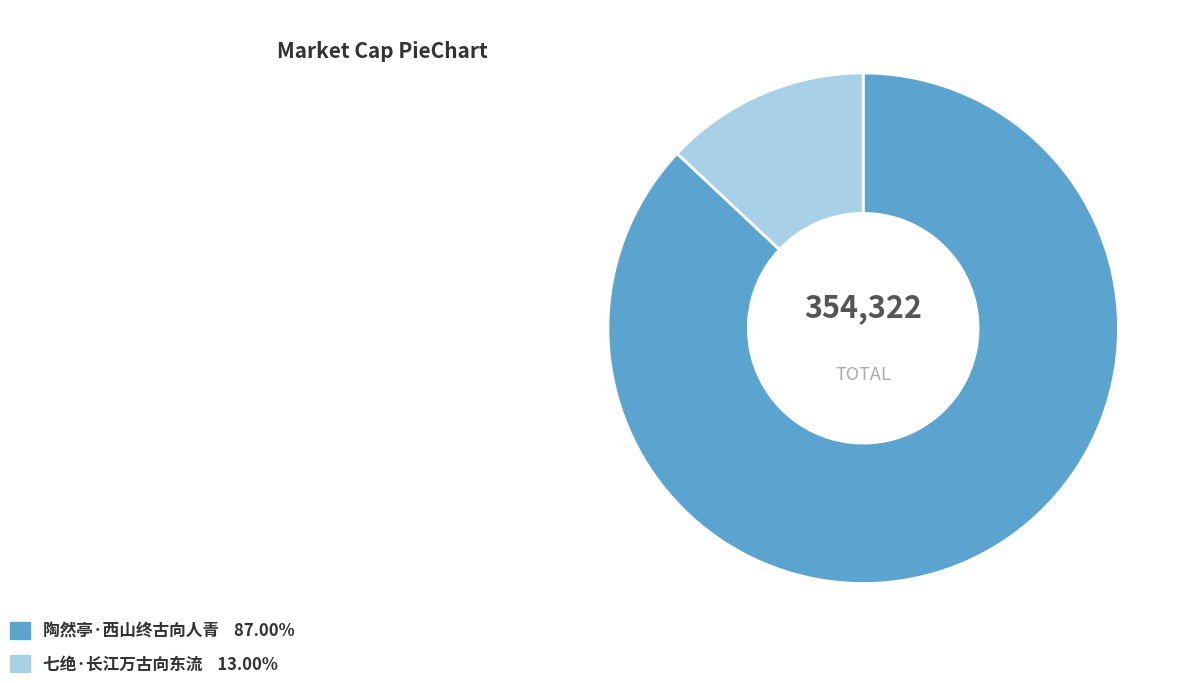

True or false: 七绝·长江万古向东流 accounts for 13% of the total.

True